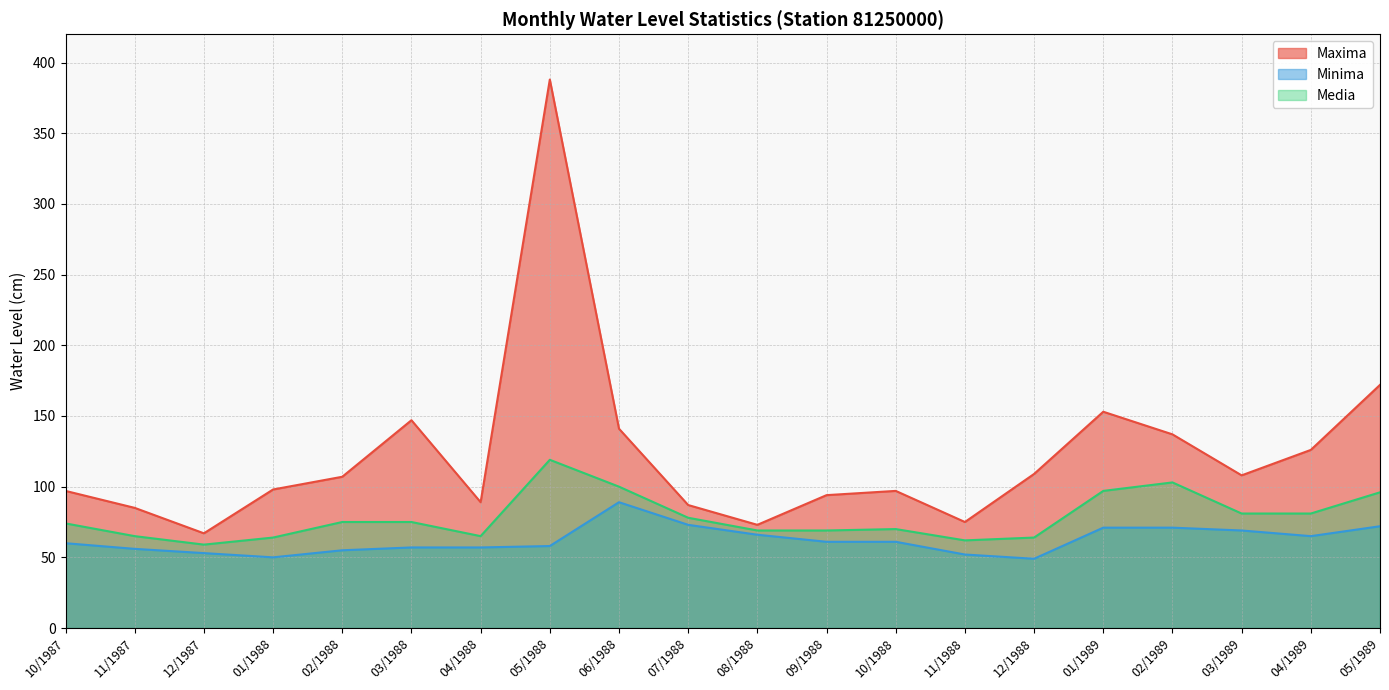

Reading left to right, what are all the values shown in this chart?

Maxima: 10/1987=97	11/1987=85	12/1987=67	01/1988=98	02/1988=107	03/1988=147	04/1988=89	05/1988=388	06/1988=141	07/1988=87	08/1988=73	09/1988=94	10/1988=97	11/1988=75	12/1988=109	01/1989=153	02/1989=137	03/1989=108	04/1989=126	05/1989=172
Minima: 10/1987=60	11/1987=56	12/1987=53	01/1988=50	02/1988=55	03/1988=57	04/1988=57	05/1988=58	06/1988=89	07/1988=73	08/1988=66	09/1988=61	10/1988=61	11/1988=52	12/1988=49	01/1989=71	02/1989=71	03/1989=69	04/1989=65	05/1989=72
Media: 10/1987=74	11/1987=65	12/1987=59	01/1988=64	02/1988=75	03/1988=75	04/1988=65	05/1988=119	06/1988=100	07/1988=78	08/1988=69	09/1988=69	10/1988=70	11/1988=62	12/1988=64	01/1989=97	02/1989=103	03/1989=81	04/1989=81	05/1989=96